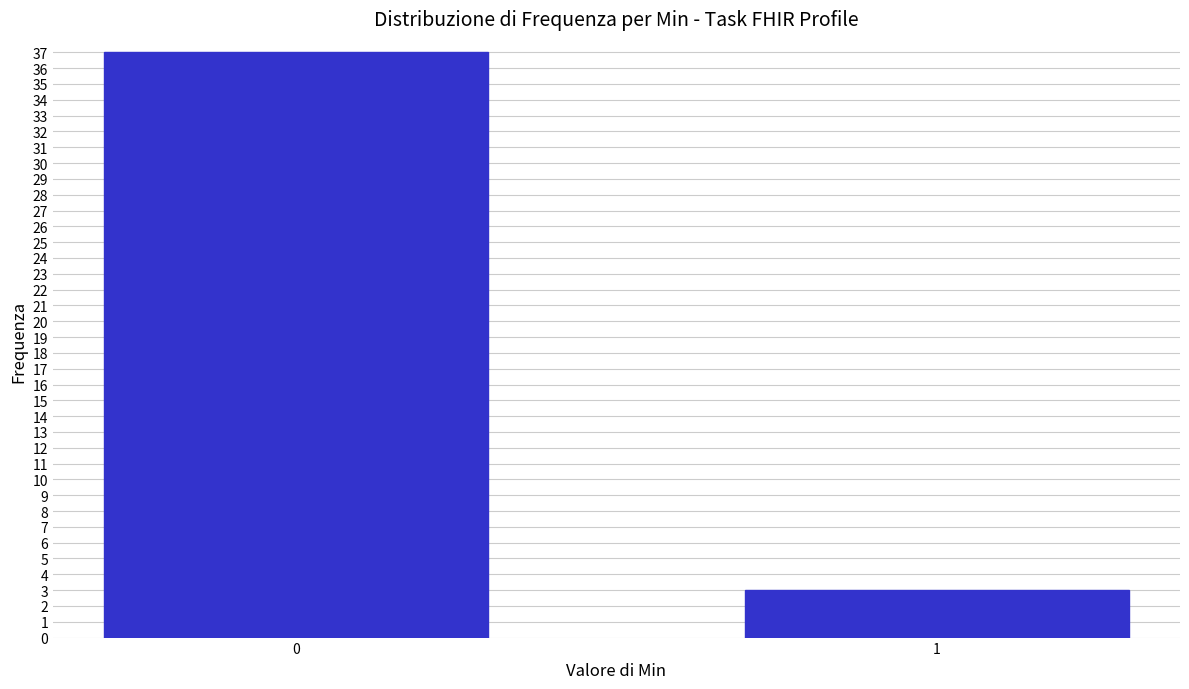

Reading left to right, transcribe all the data shown in this chart.

37	3